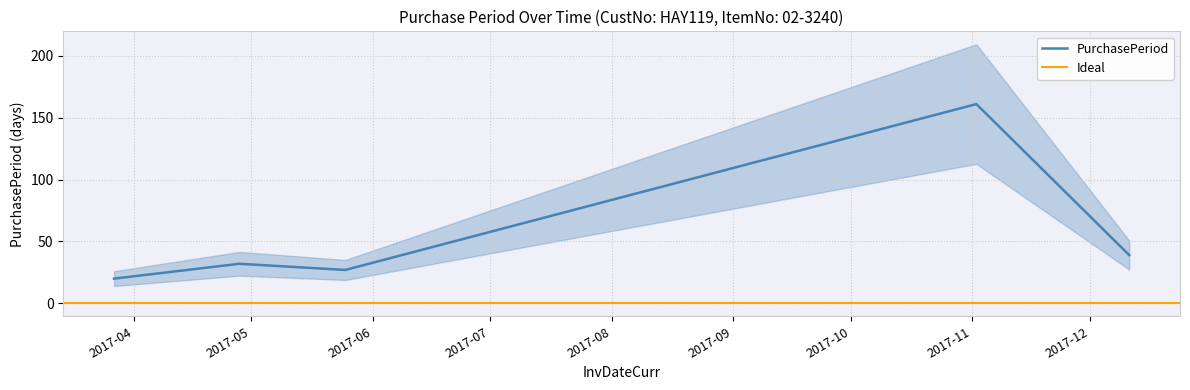

What is the change in value from 2017-03-27 to 2017-11-02?

+141